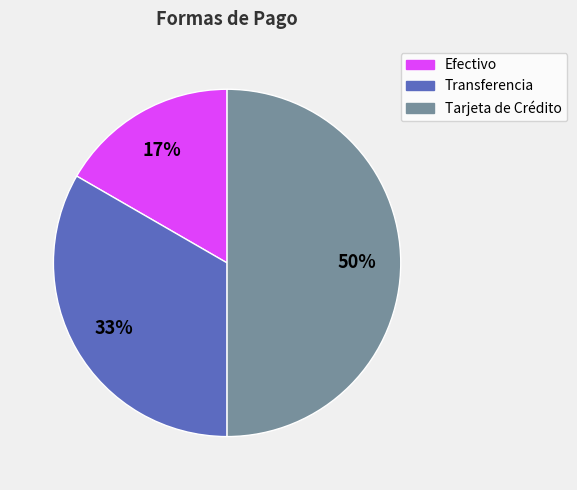

Is Efectivo the majority of the pie?

No